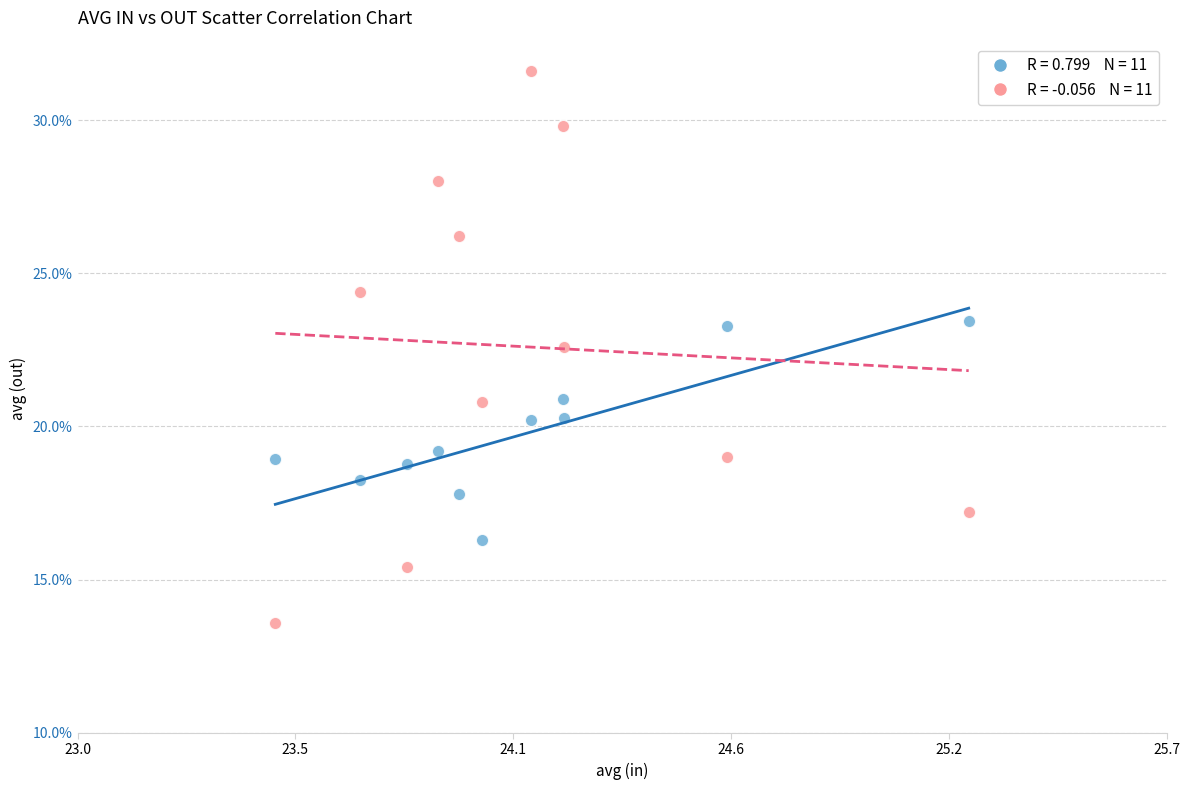

Across all data points, what is the range of X values (max minus min)?

1.8